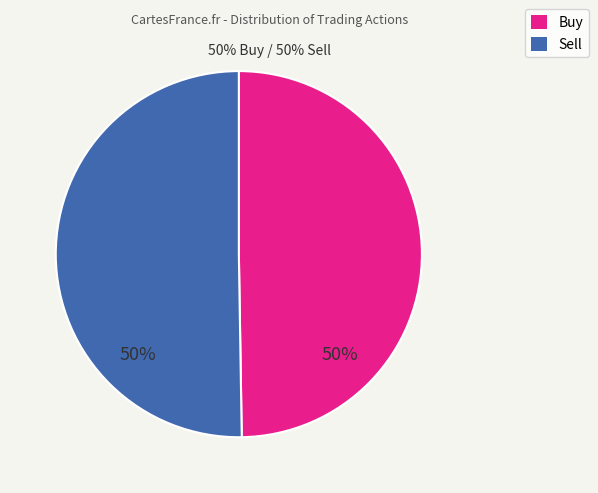

What percentage is the Sell slice, to the nearest percent?

50%